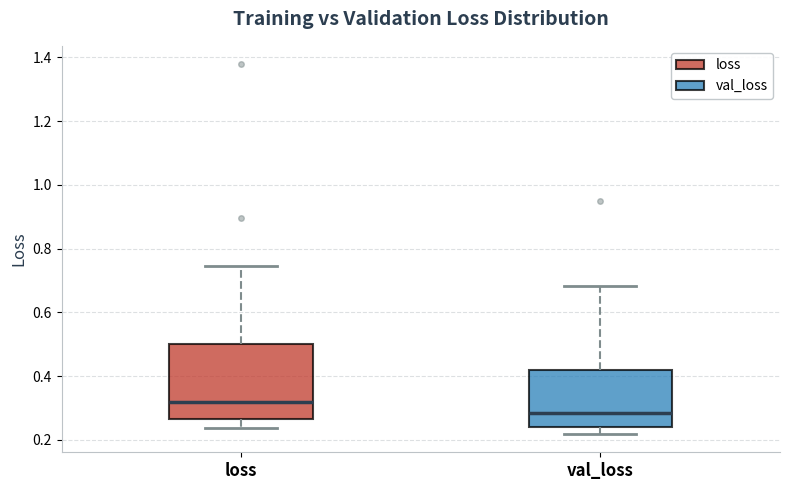

Reading left to right, read every box against the y-axis: the position of its median line, the range the box covers, and the ends of its whiskers. The values are not printed on the chart, so give them approximately, as read against the axis.

loss: median 0.32, box 0.26 to 0.50, whiskers 0.24 to 0.74
val_loss: median 0.28, box 0.24 to 0.42, whiskers 0.22 to 0.68